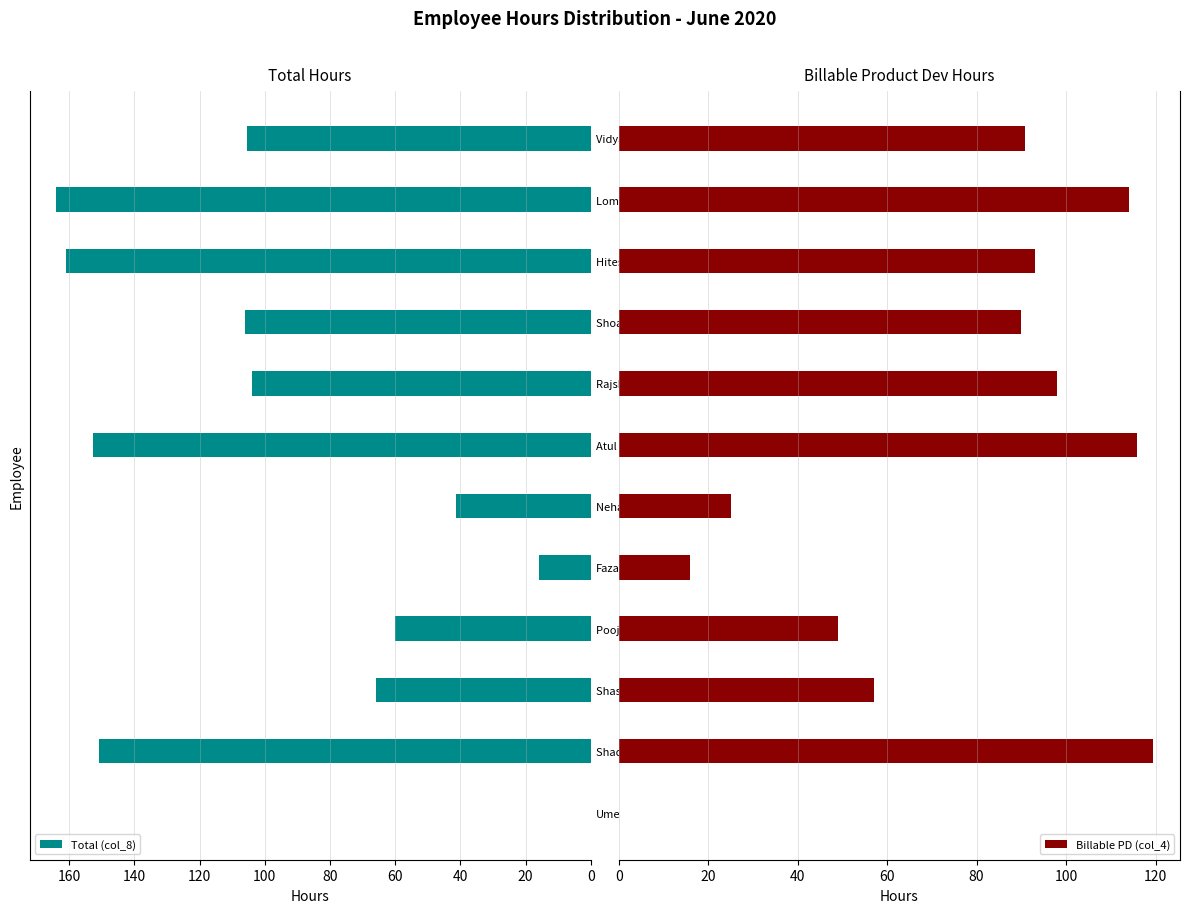

The Total (col_8) series shows 60.0 at Pooja Patil. True or false?

True